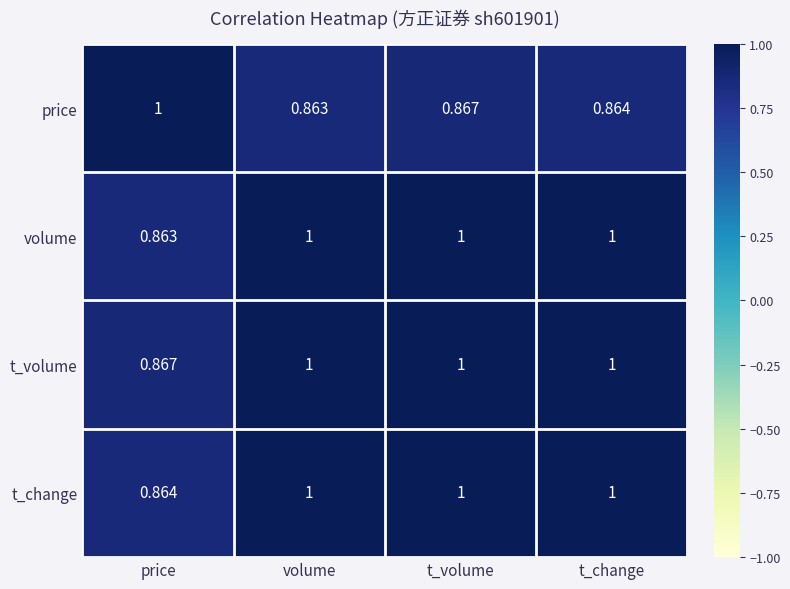

Which category has the lowest value in the price series?

volume